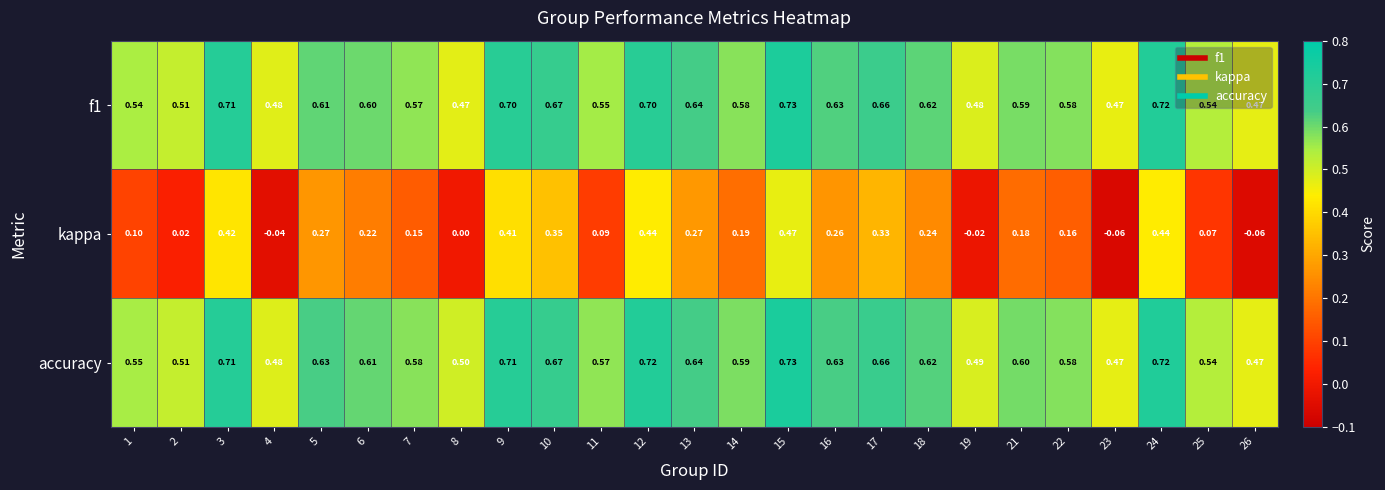

Which series has the widest spread of values?

kappa